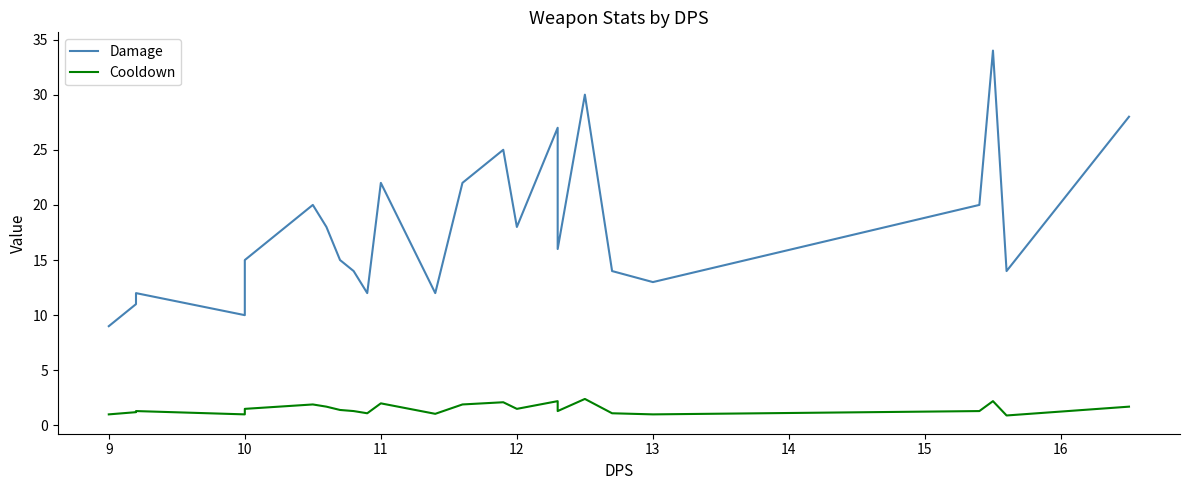

Which series has the largest range (max minus min)?

Damage